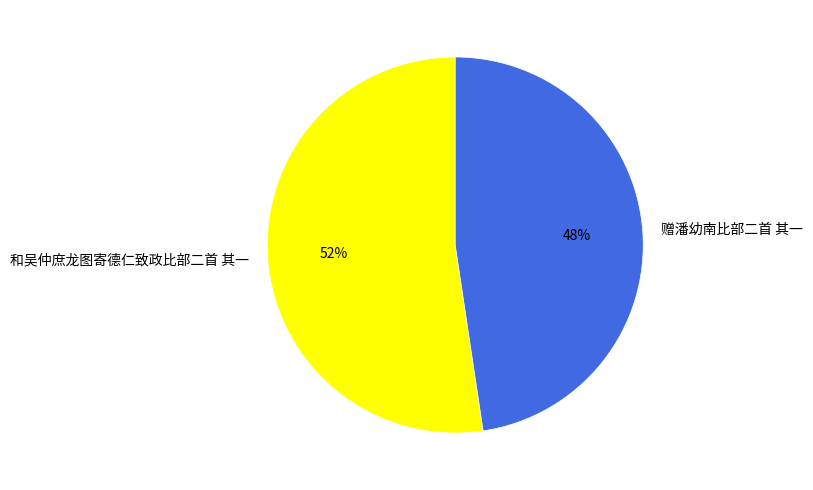

Do 和吴仲庶龙图寄德仁致政比部二首 其一 and 赠潘幼南比部二首 其一 together represent more than half of the pie?

Yes